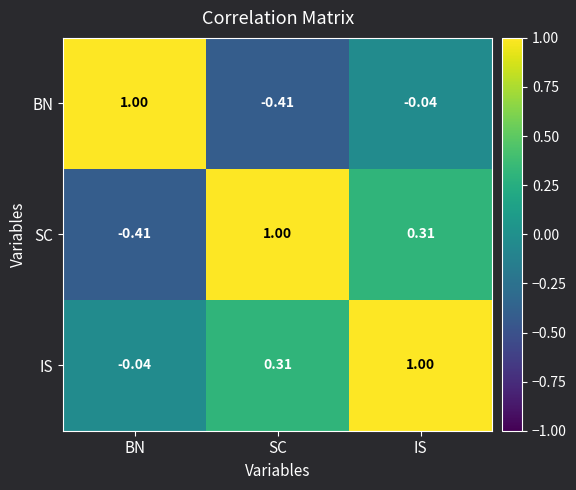

Rank the series at BN from highest to lowest value.

BN, IS, SC